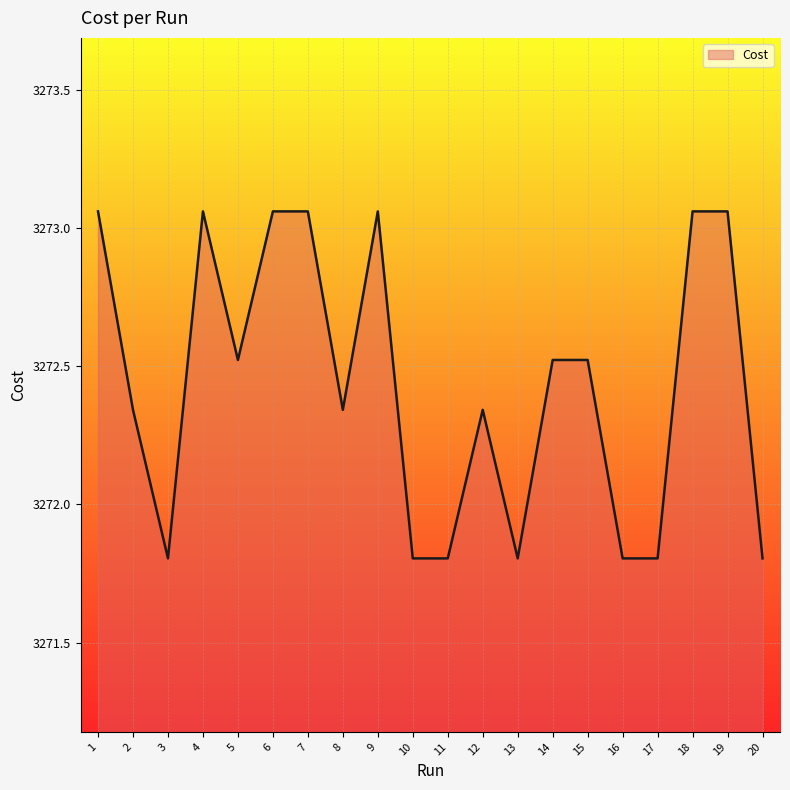

What is the change in value from 17 to 19?

+1.3